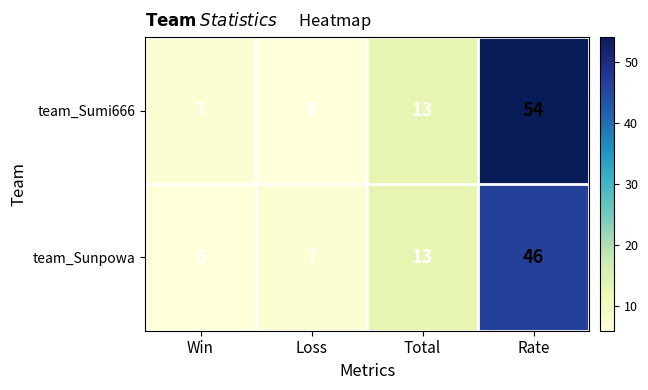

Reading right to left, extract all data points from this chart.

team_Sumi666: 54	13	6	7
team_Sunpowa: 46	13	7	6